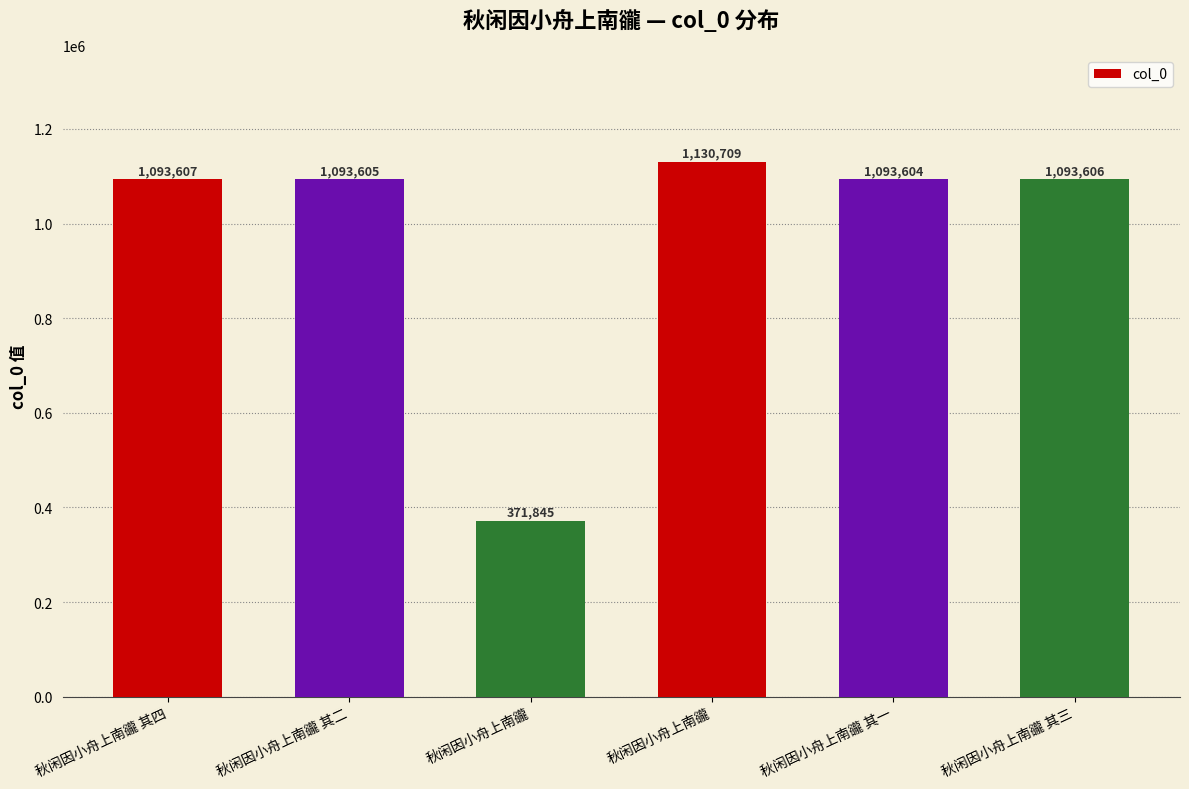

The chart shows a value of 1093607 at 秋闲因小舟上南豅 其四. True or false?

True